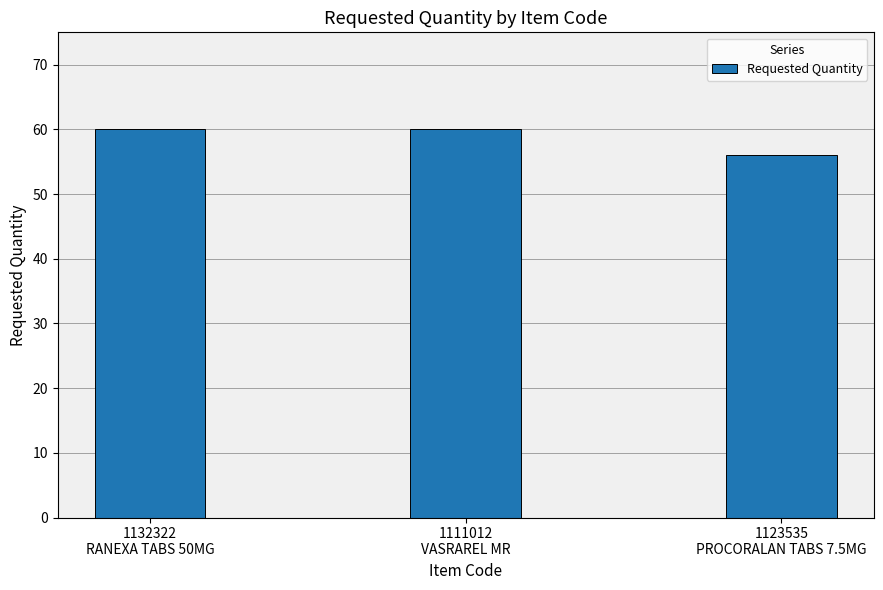

Approximately how many times larger is the value at 1132322
RANEXA TABS 50MG compared to 1123535
PROCORALAN TABS 7.5MG?

1.1